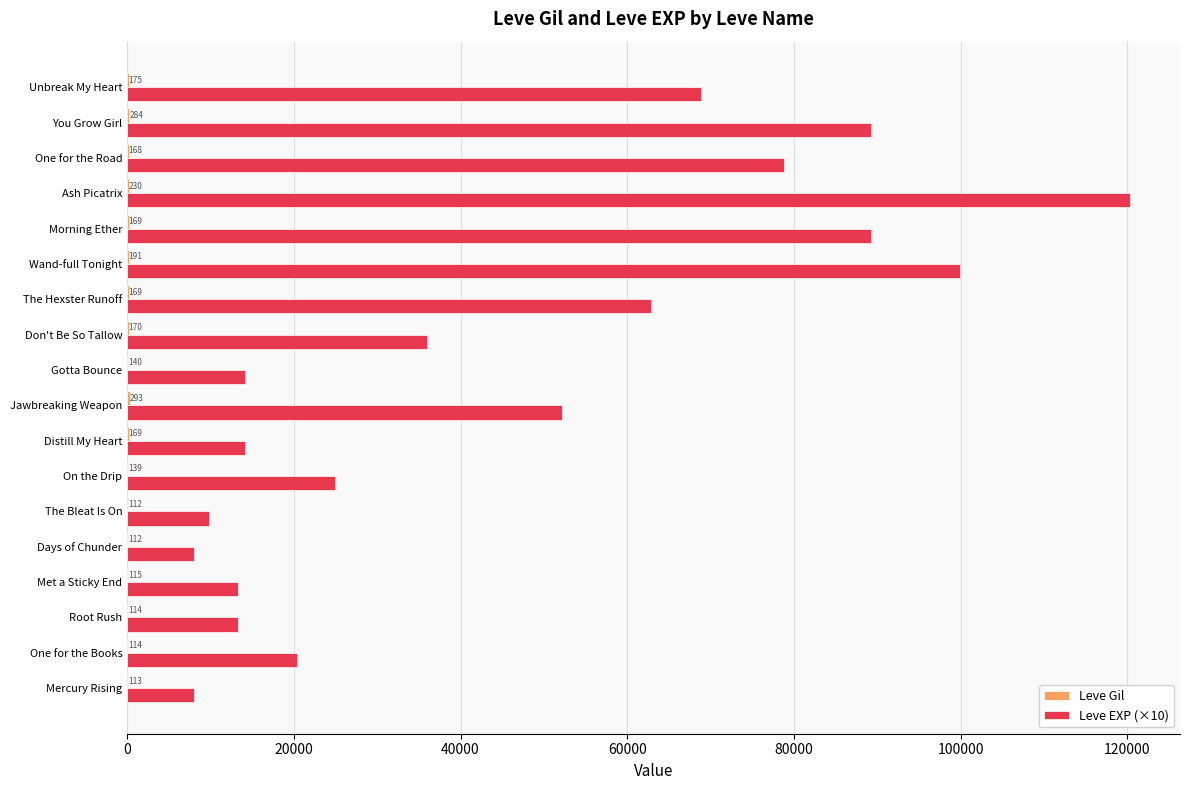

Is it true that Leve EXP (×10) equals 26648 at One for the Books?

False